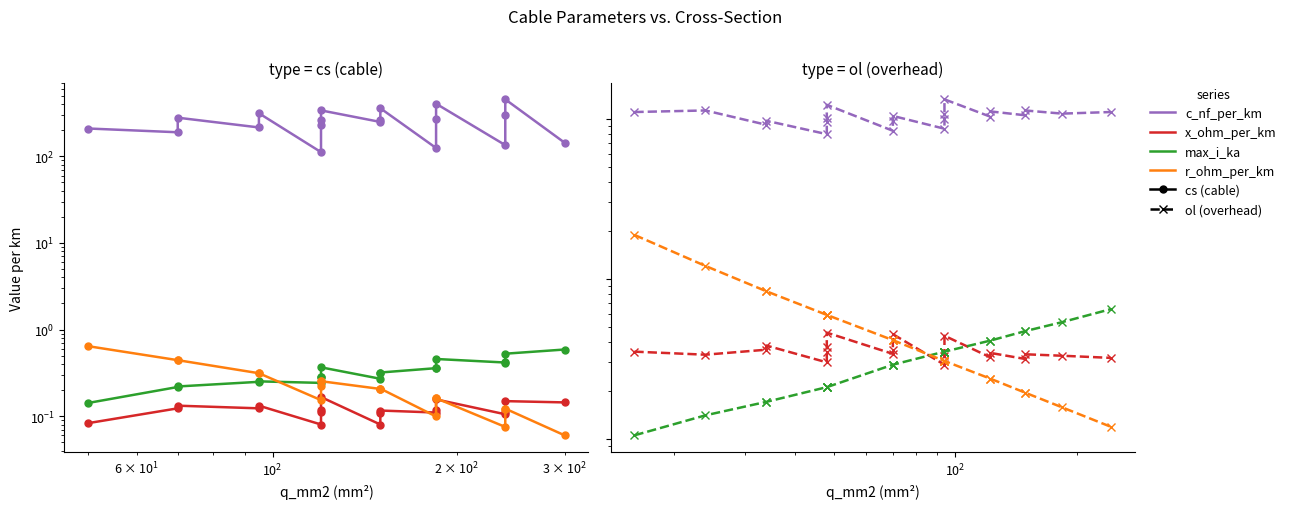

Which series has the largest range (max minus min)?

c_nf_per_km